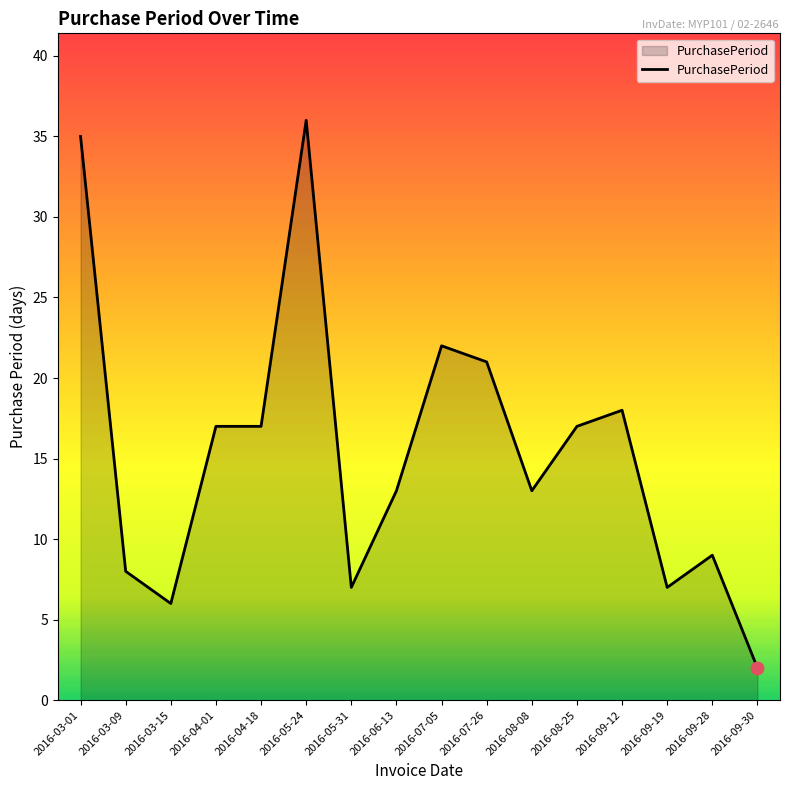

What is the difference between the values at 2016-09-30 and 2016-05-31?

5